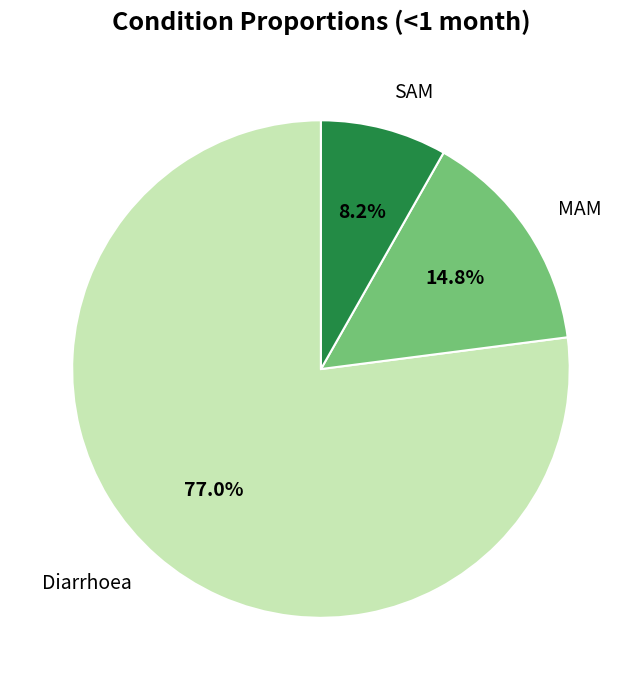

How many segments does this pie chart have?

3